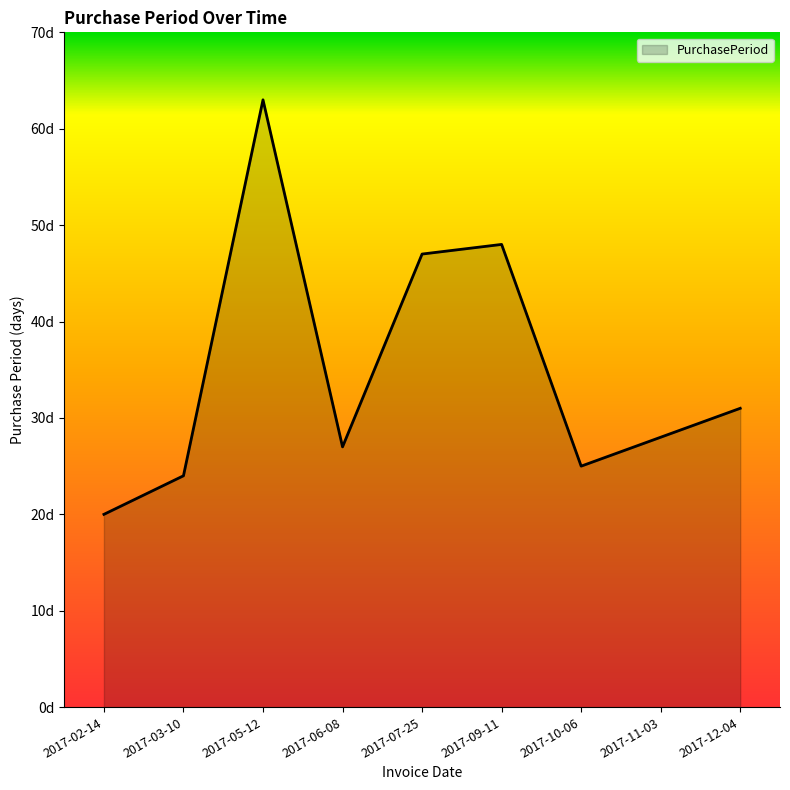

Where is the first local maximum?

2017-05-12